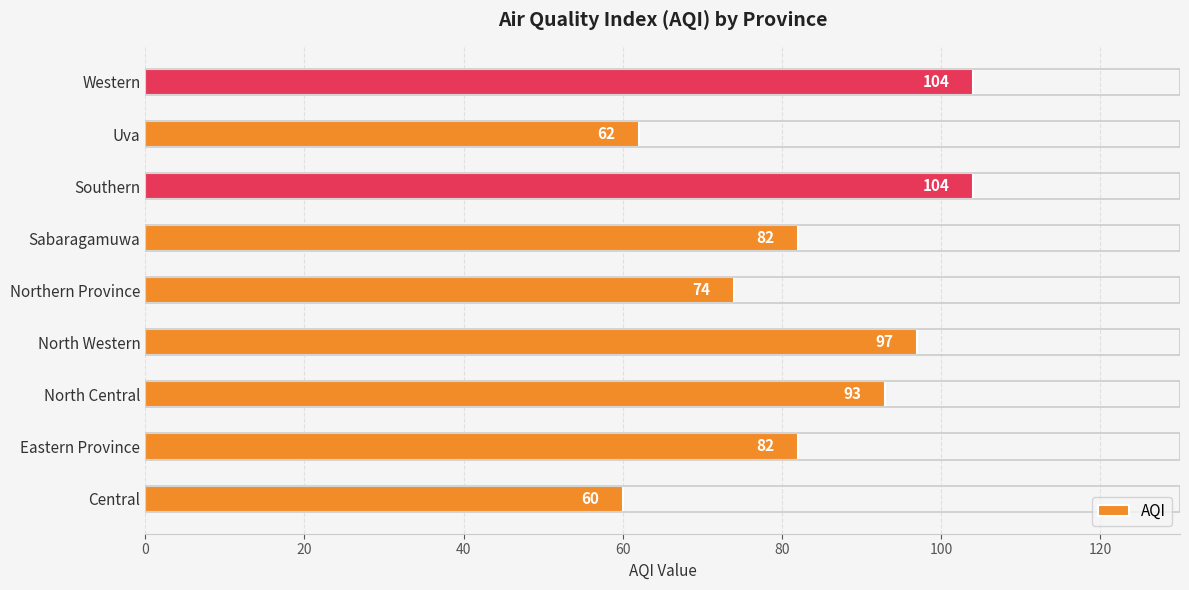

What is the greatest value displayed?

104